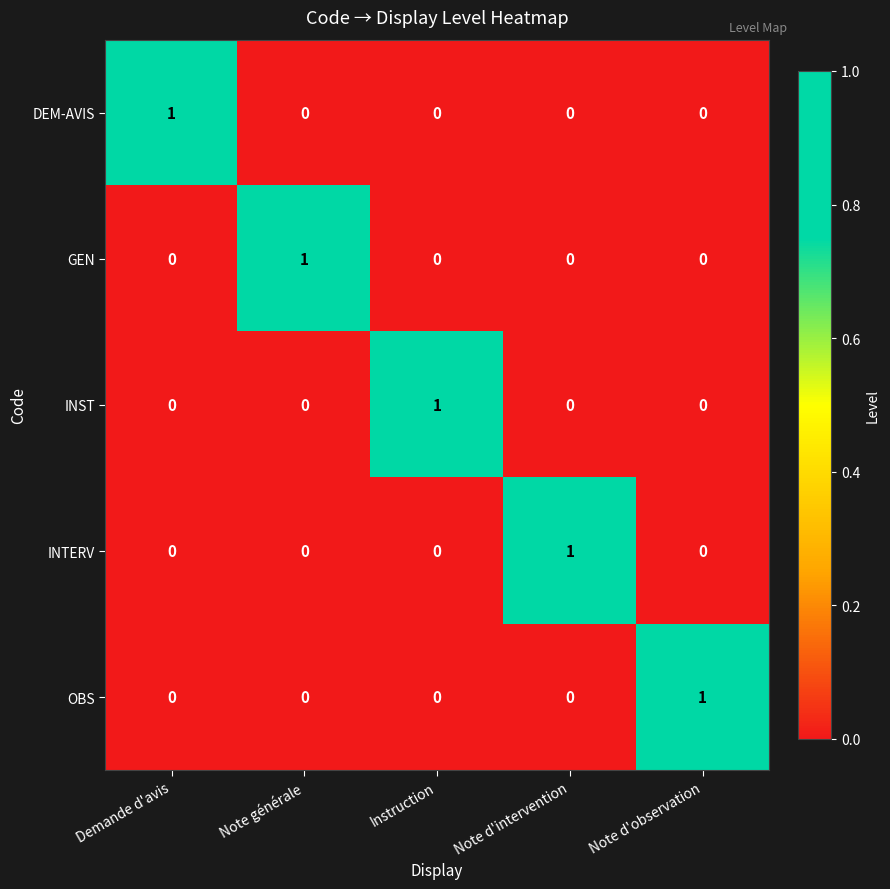

At how many categories does at least one series exceed 0?

5